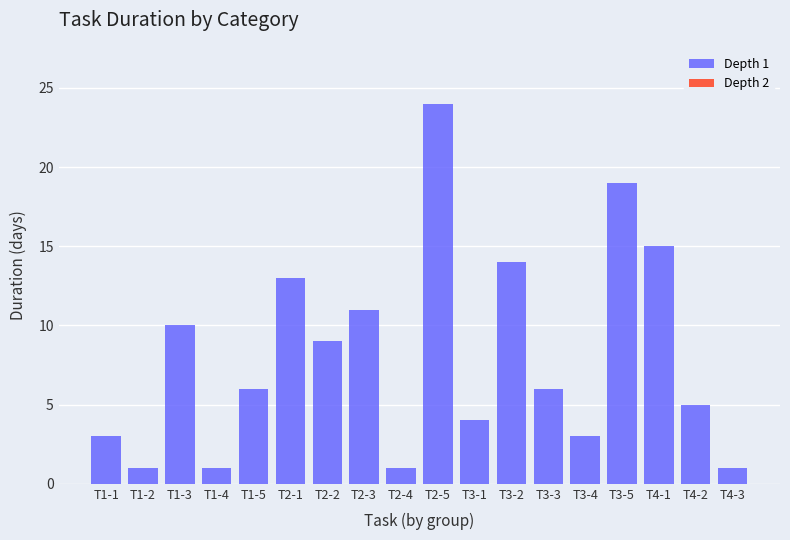

Reading left to right, list all the values displayed in this chart.

T1-1=3	T1-2=1	T1-3=10	T1-4=1	T1-5=6	T2-1=13	T2-2=9	T2-3=11	T2-4=1	T2-5=24	T3-1=4	T3-2=14	T3-3=6	T3-4=3	T3-5=19	T4-1=15	T4-2=5	T4-3=1